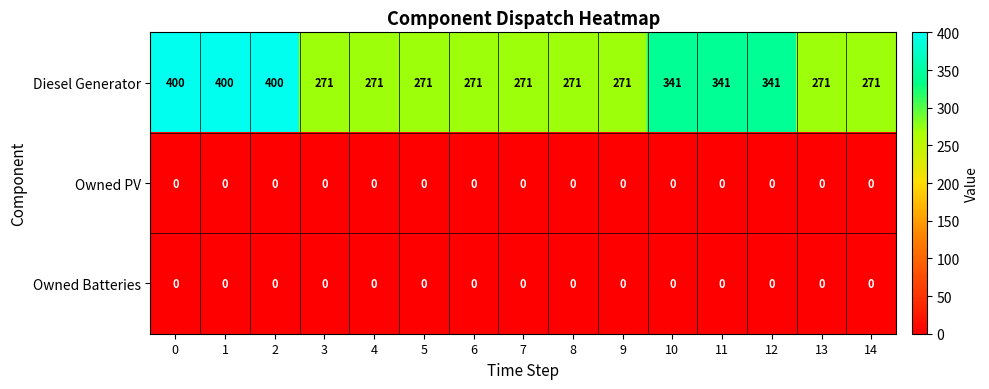

What is the approximate value of Diesel Generator at 6, to the nearest 10?

270